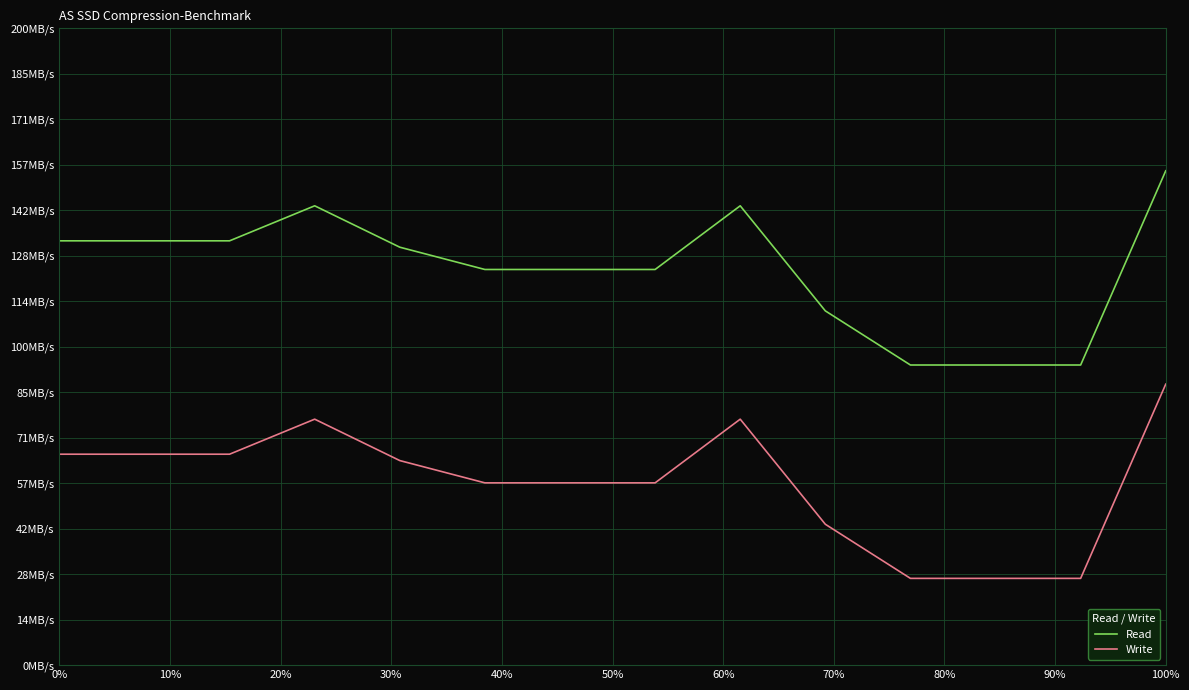

What is the smallest value displayed?

27.2